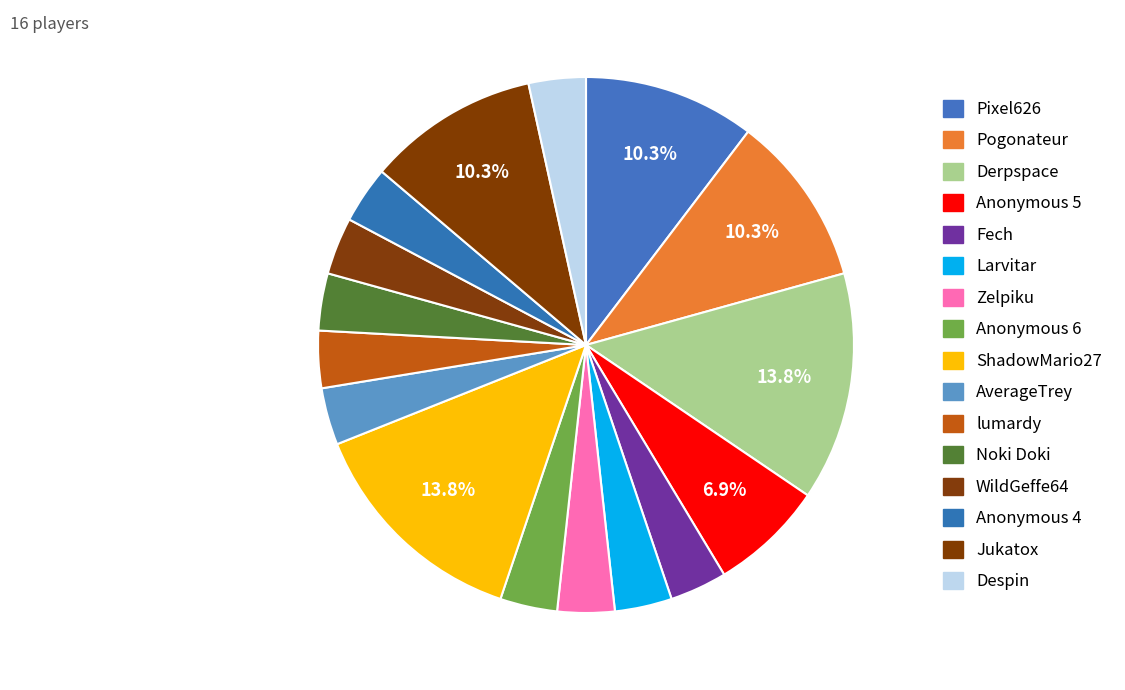

To the nearest percent, what portion does Derpspace represent?

14%